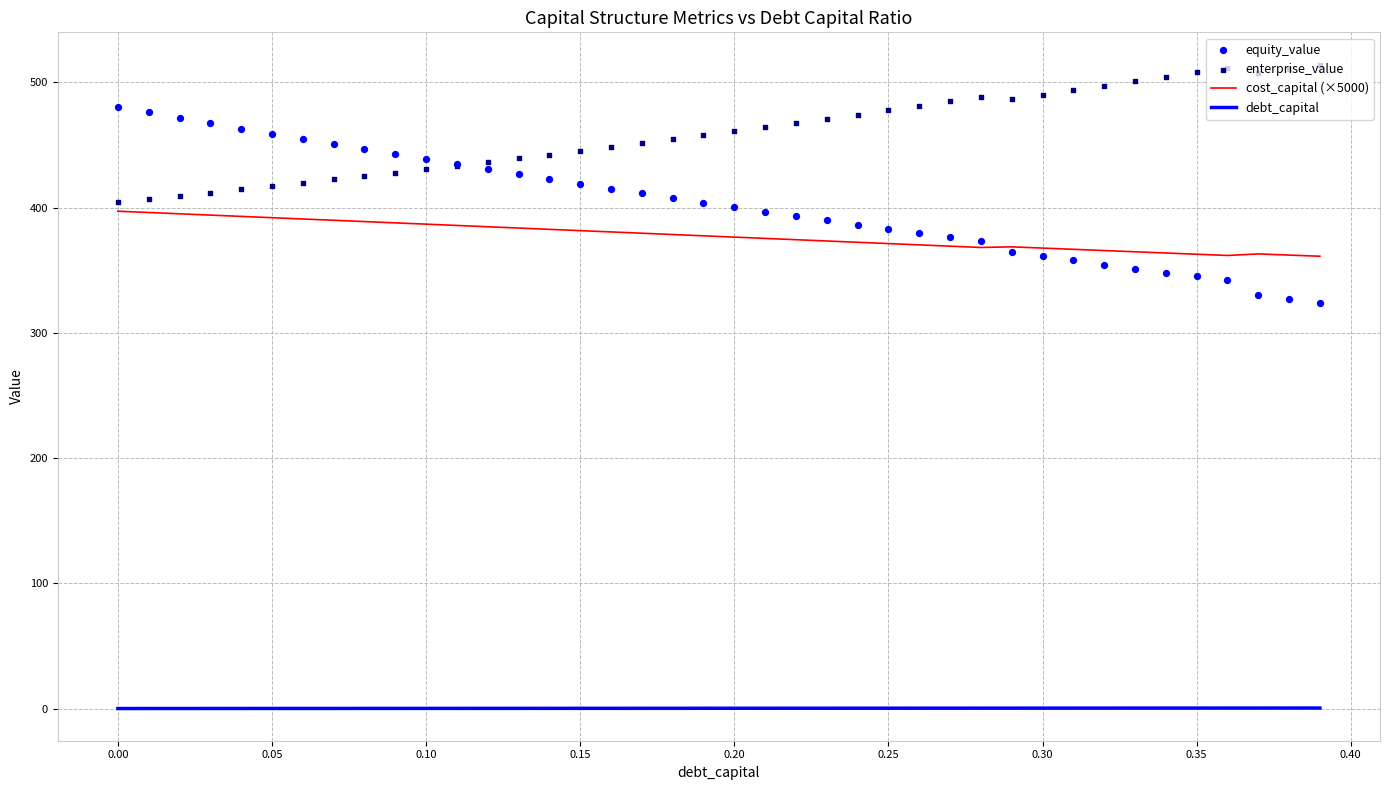

Which series has the largest total across all categories?

enterprise_value